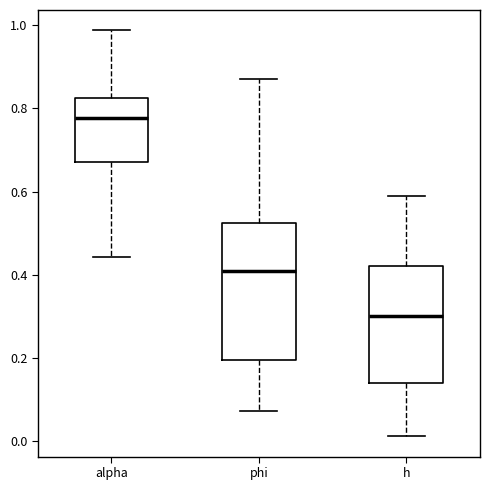

Where does the lower whisker of the box for h end on the y-axis? The values are not printed on the chart, so give them approximately, as read against the axis.

0.02